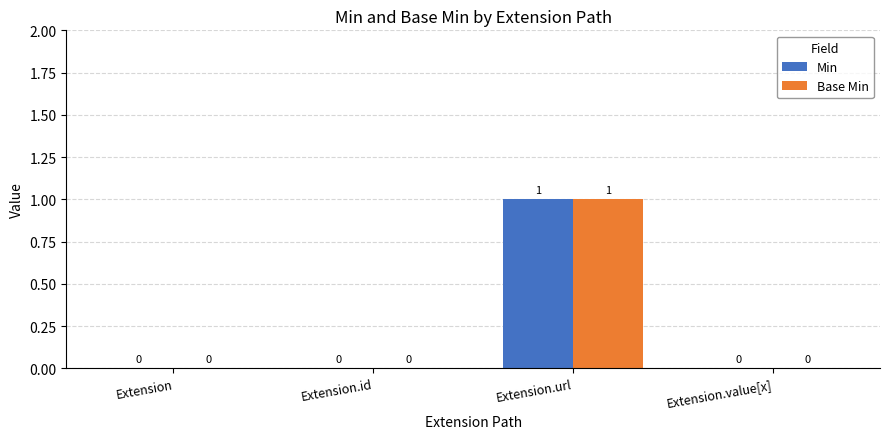

Is it true that Base Min equals 1 at Extension.value[x]?

False